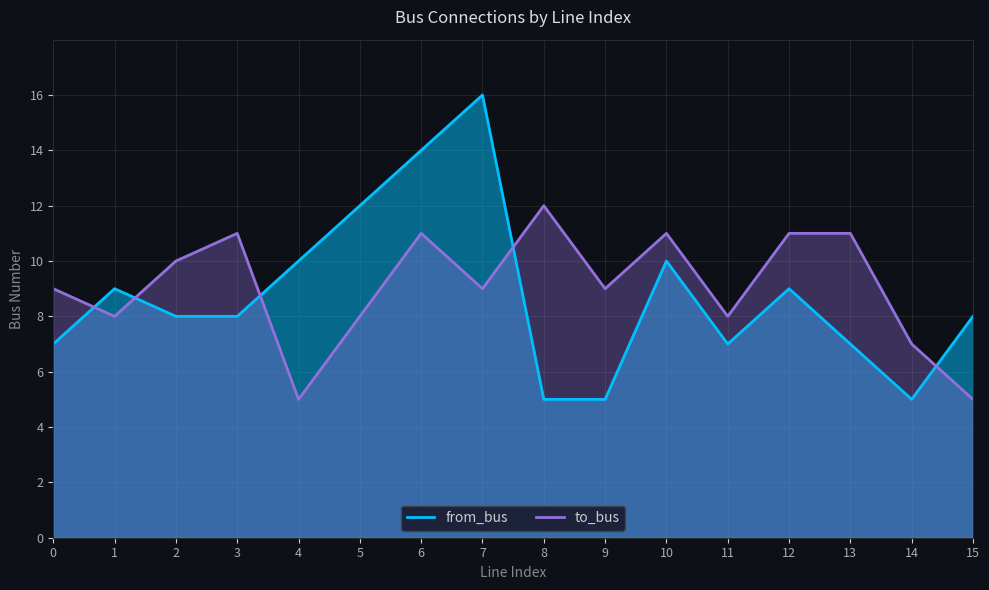

The to_bus series shows 11 at 12. True or false?

True